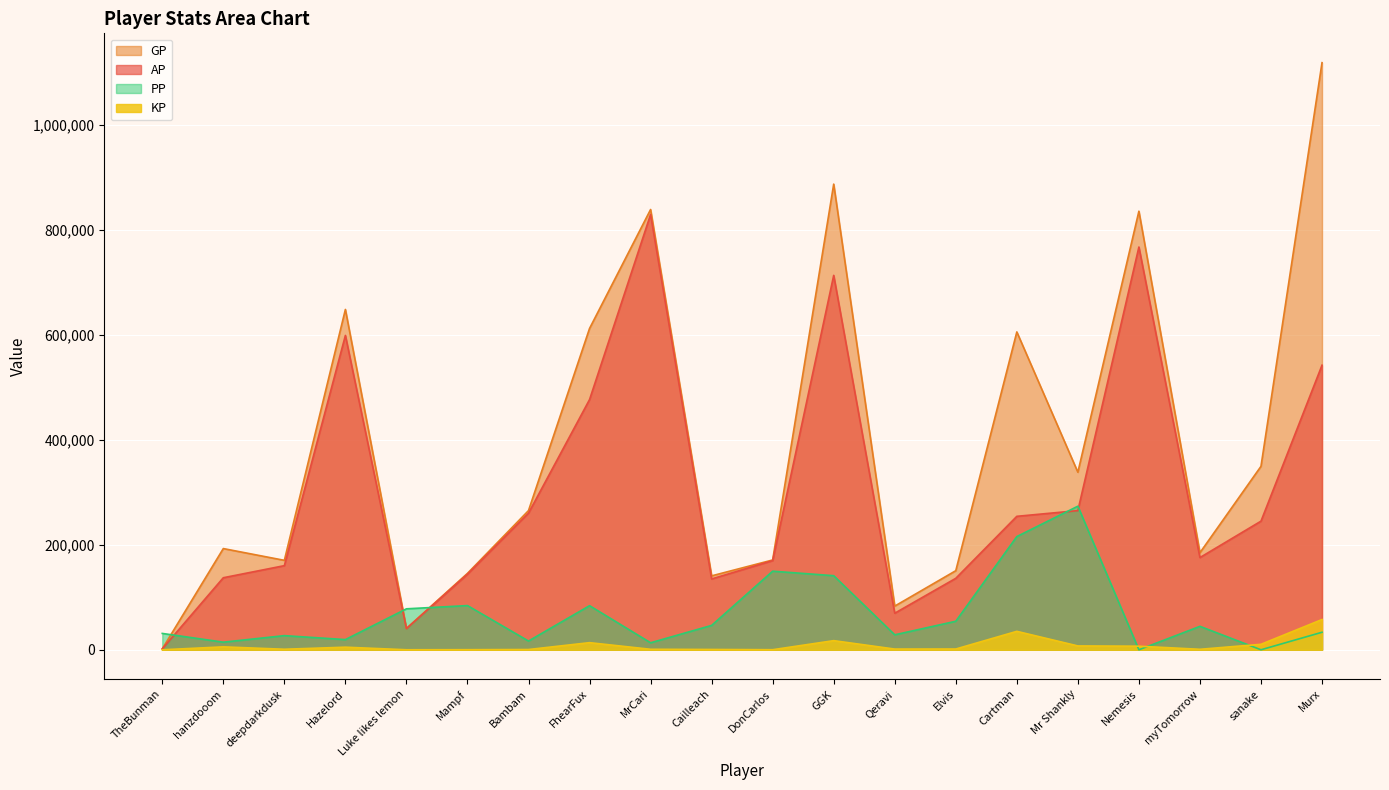

Rank the series by their maximum value, from lowest to highest.

KP, PP, AP, GP